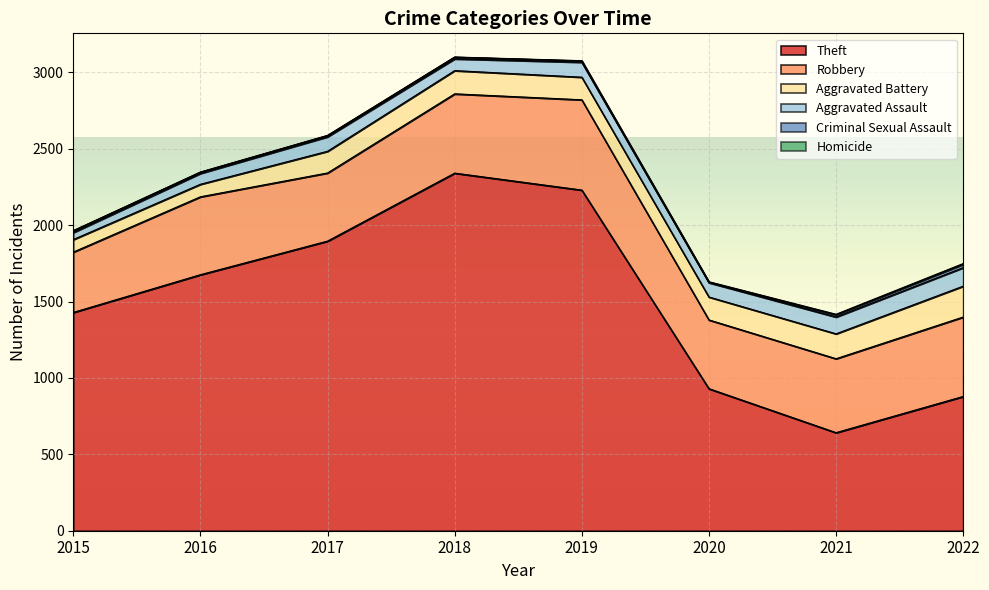

The Criminal Sexual Assault series shows 5 at 2017. True or false?

False